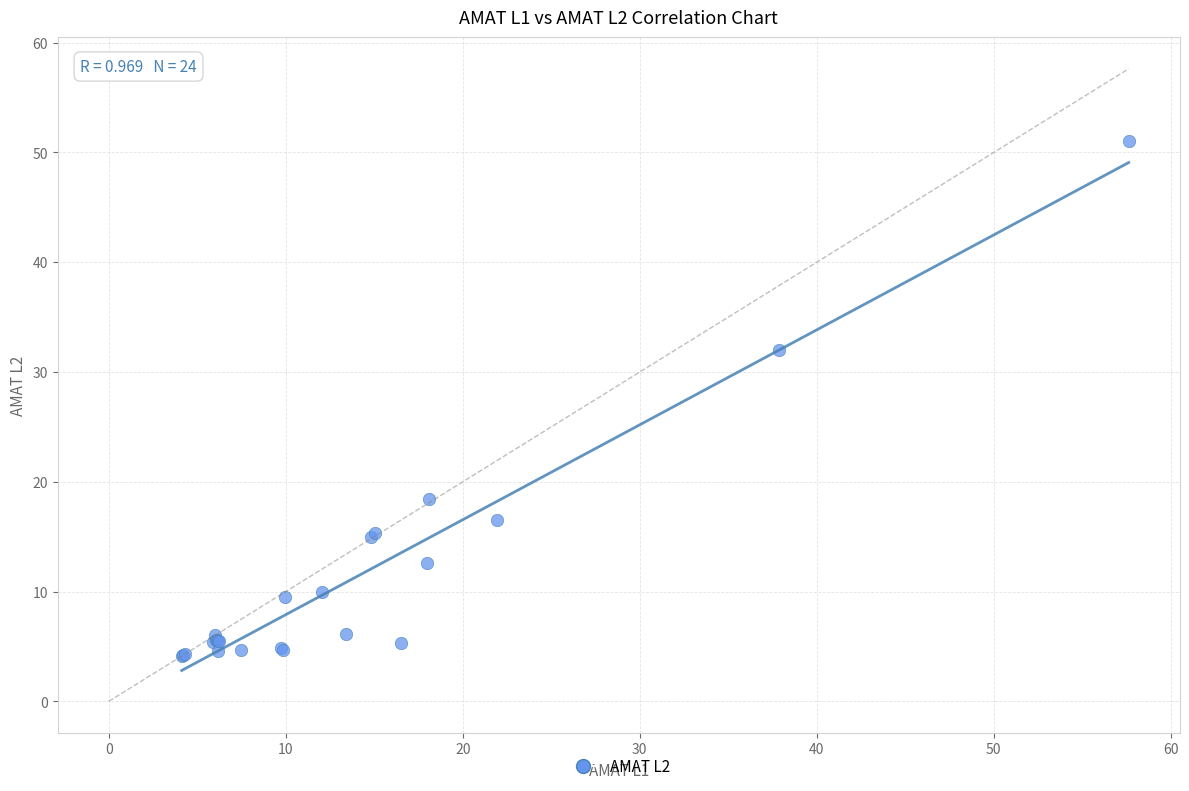

What Y value in the scatter plot is closest to 27?

32.0